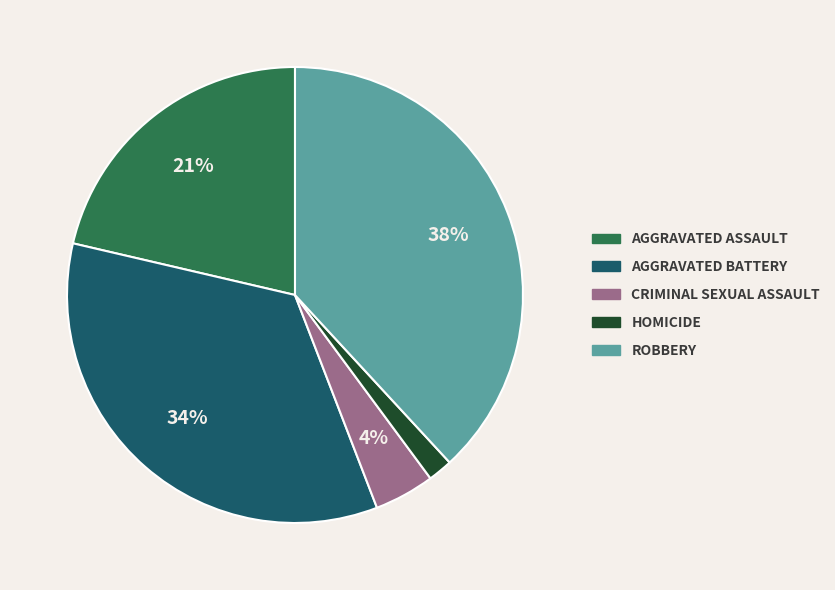

To the nearest percent, what is the difference between the largest and smallest slice percentages?

36%